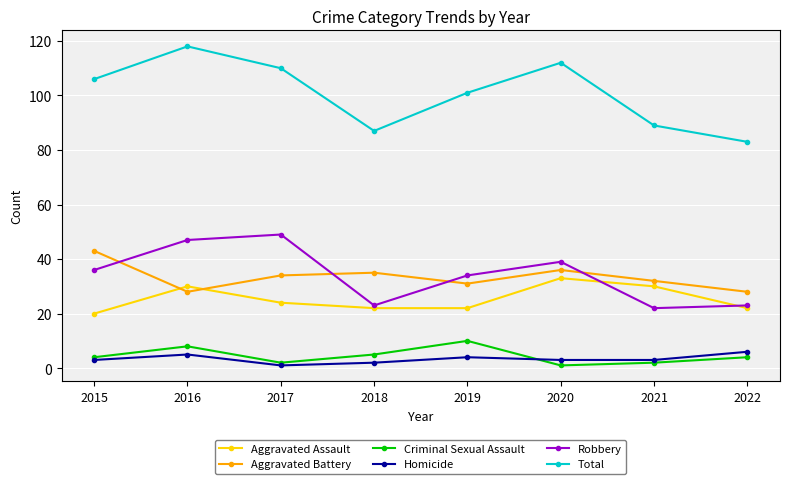

Where do Aggravated Assault and Aggravated Battery first cross each other?

2015 and 2016